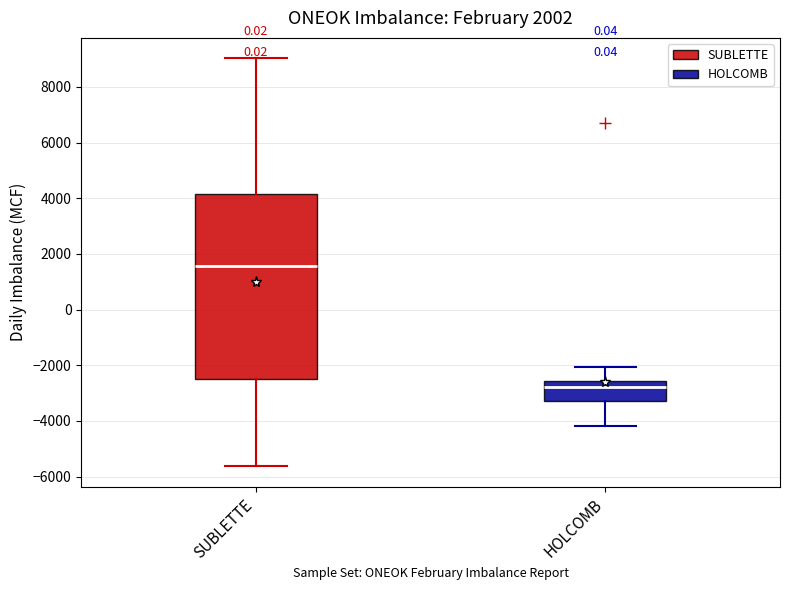

Reading left to right, read every box against the y-axis: the position of its median line, the range the box covers, and the ends of its whiskers. The values are not printed on the chart, so give them approximately, as read against the axis.

SUBLETTE: median 1600, box -2400 to 4200, whiskers -5600 to 9000
HOLCOMB: median -2800, box -3200 to -2600, whiskers -4200 to -2000